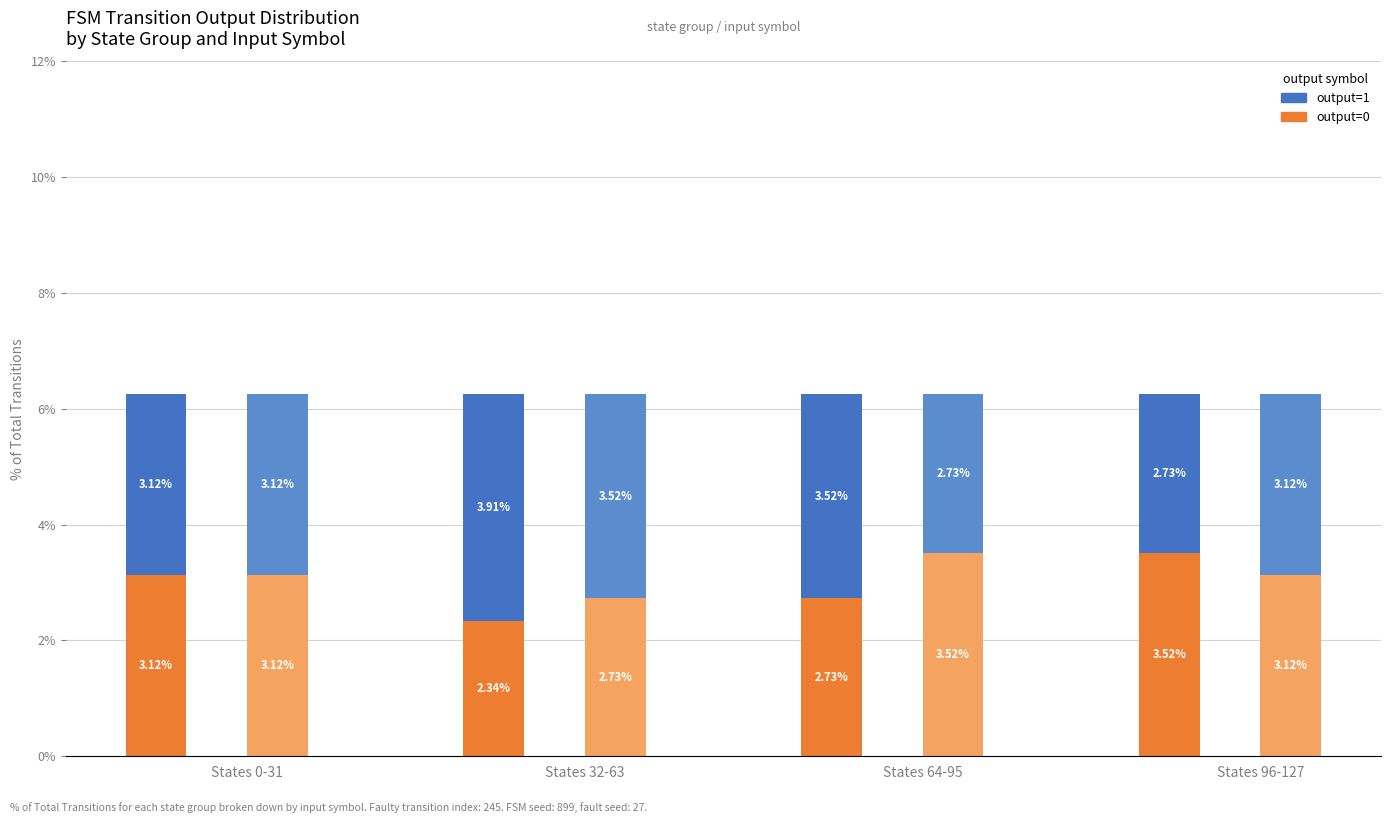

The input=a, output=1 series shows 3.5 at States 64-95. True or false?

True